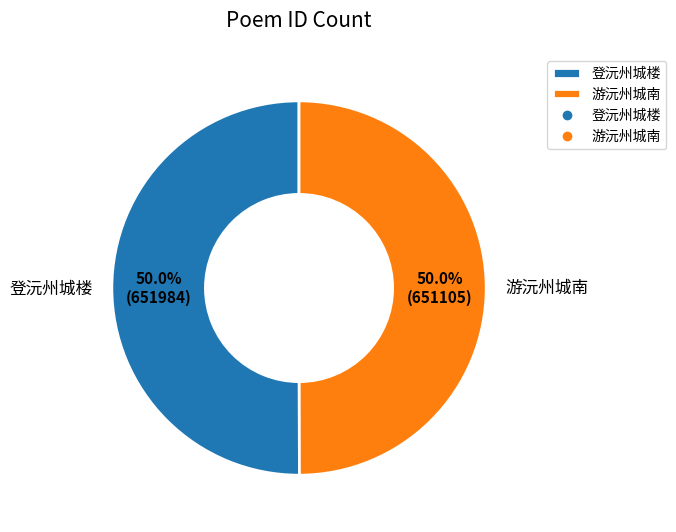

What is the ratio of the value at 登沅州城楼 to the value at 游沅州城南?

1.0